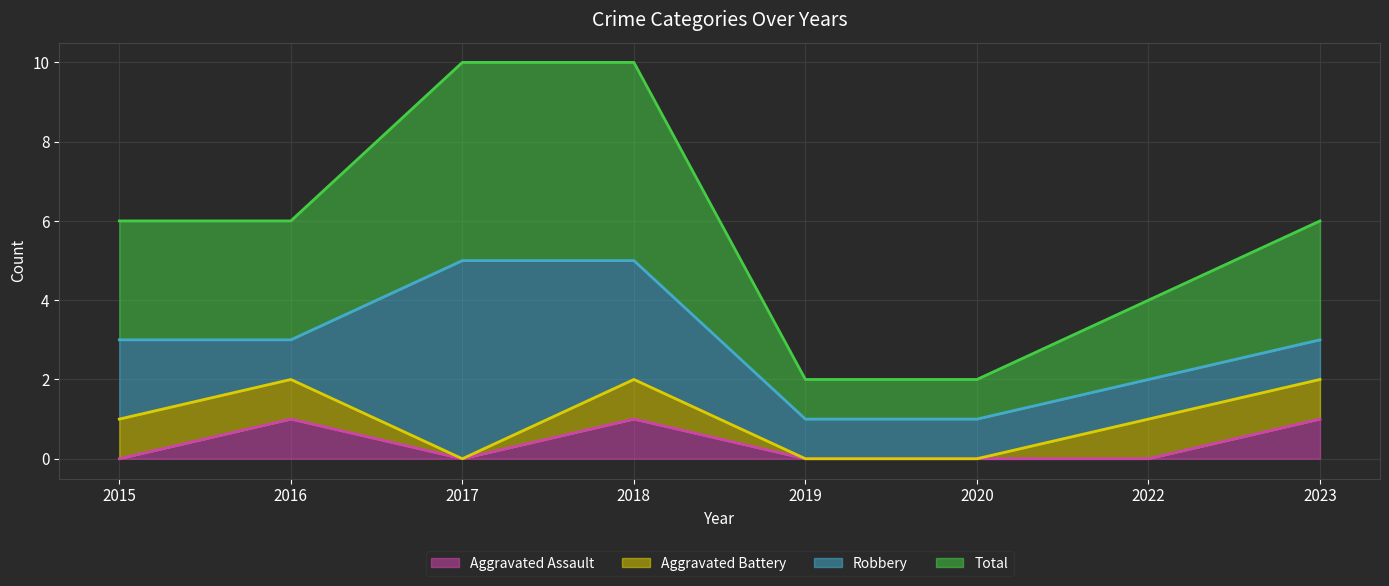

The Total series shows 5 at 2015. True or false?

False